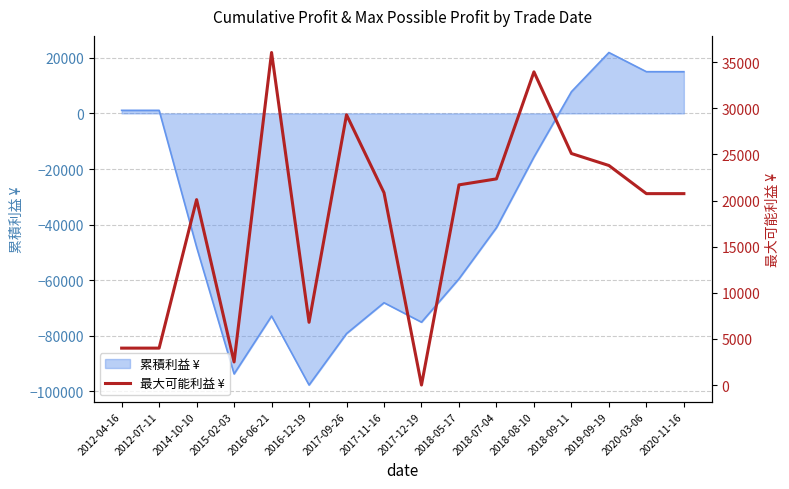

How many categories are shown in the chart?

16